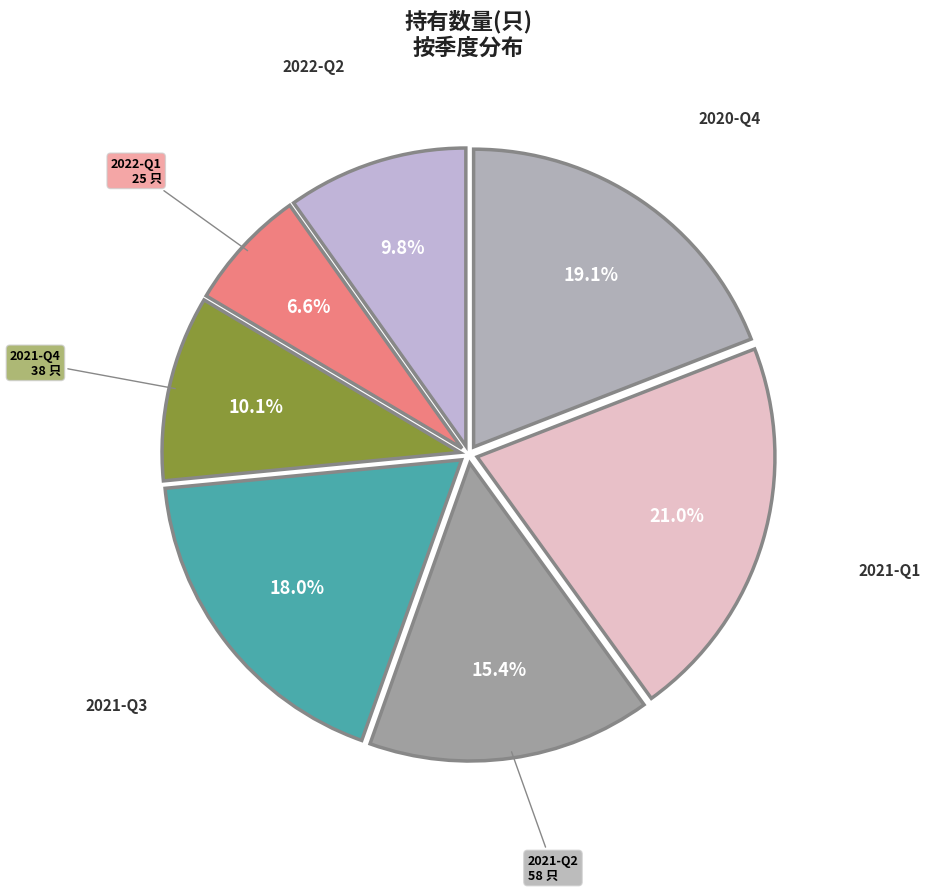

To the nearest percent, what is the difference between the largest and smallest slice percentages?

14%